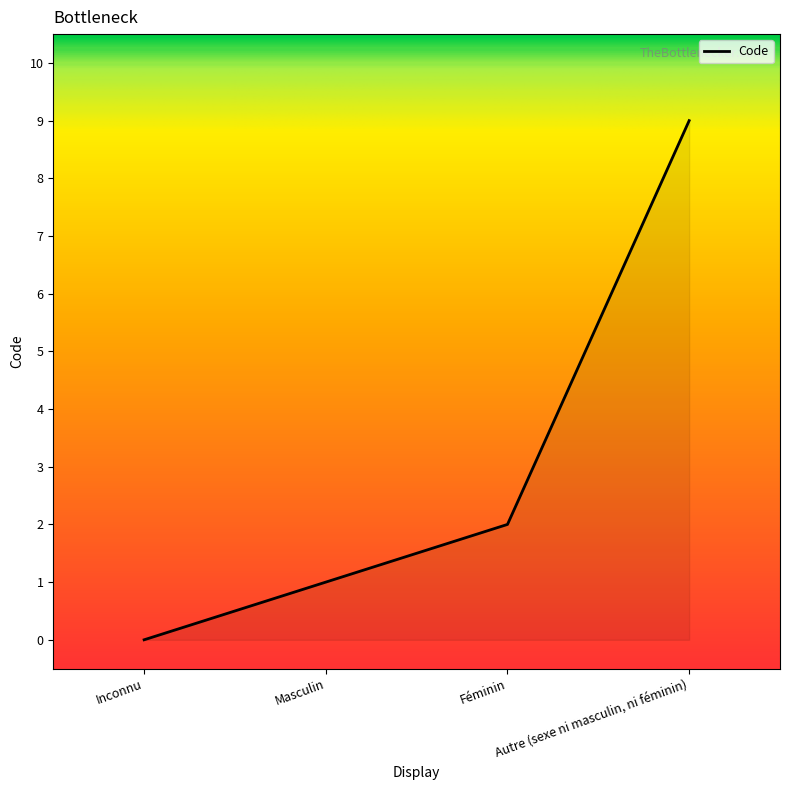

What is the change in value from Féminin to Autre (sexe ni masculin, ni féminin)?

+7